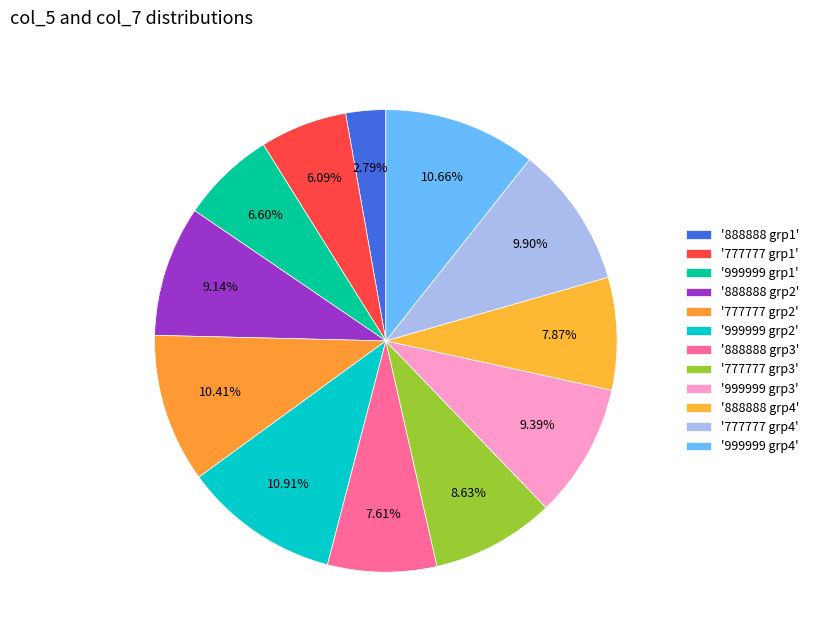

Rank the categories by value from lowest to highest.

888888_0, 777777_0, 999999_0, 888888_100, 888888_152, 777777_100, 888888_49, 999999_100, 777777_153, 777777_50, 999999_152, 999999_49